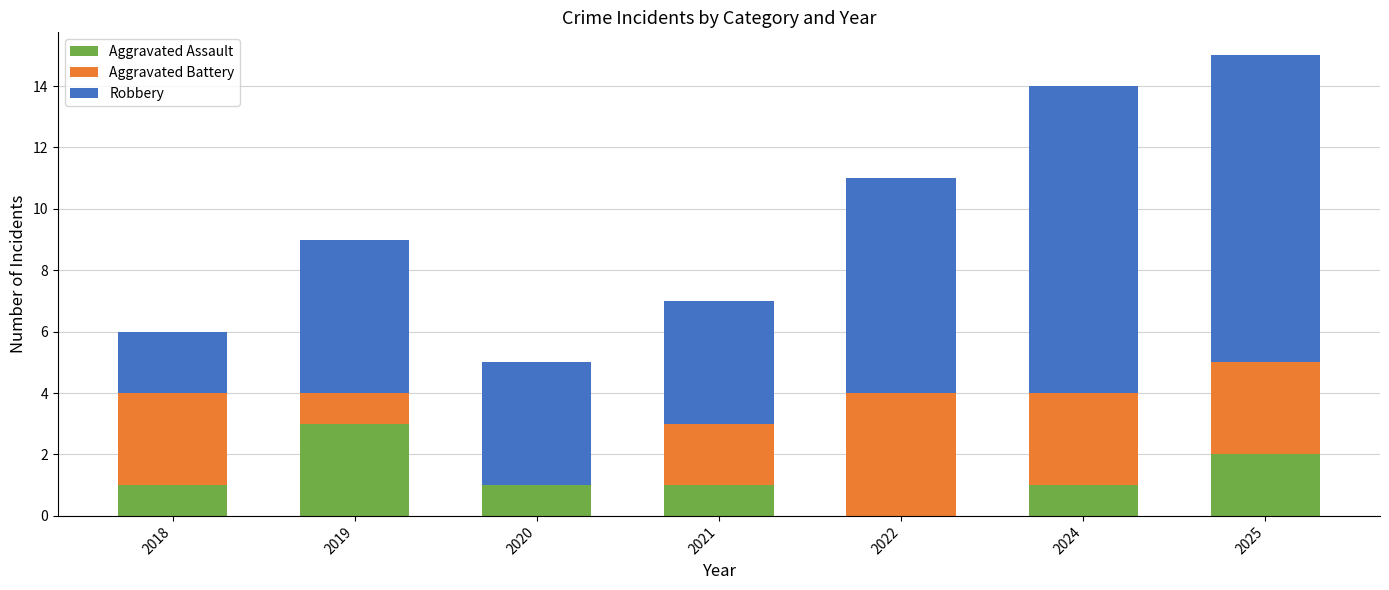

What is the total value across all series at 2018?

6